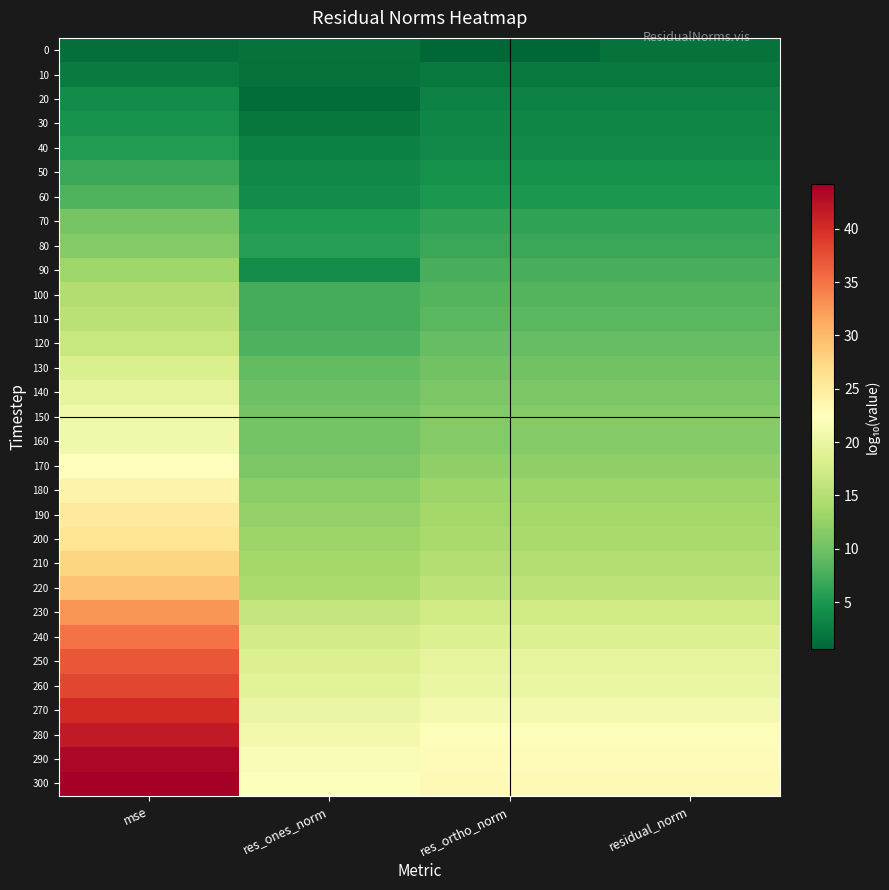

At which category is the sum across all series the highest?

mse